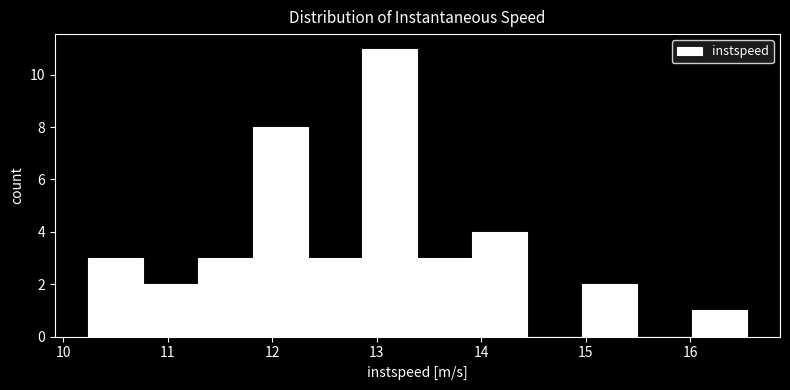

Reading left to right, list every bar in this chart as the range it spans on the x-axis followed by its height. Neither the bar edges nor the heights are printed on the chart, so give them approximately, as read against the axes.

10.2 to 10.8: 3
10.8 to 11.3: 2
11.3 to 11.8: 3
11.8 to 12.3: 8
12.3 to 12.9: 3
12.9 to 13.4: 11
13.4 to 13.9: 3
13.9 to 14.4: 4
14.4 to 15.0: 0
15.0 to 15.5: 2
15.5 to 16.0: 0
16.0 to 16.5: 1